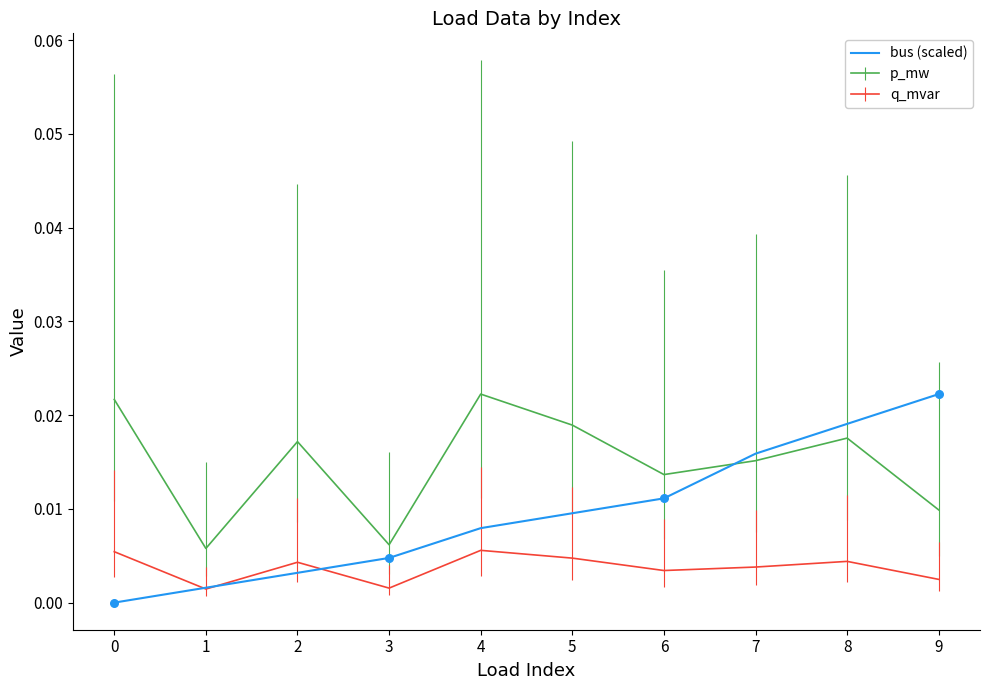

Which series changed the most between 0 and 7?

bus (scaled)